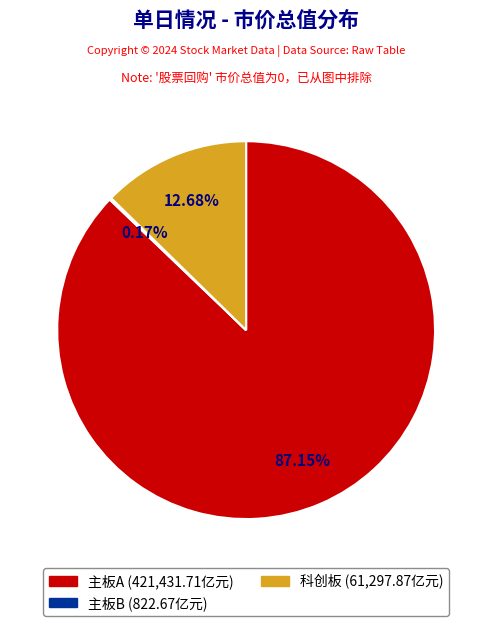

Is there any slice that represents more than half of the pie?

Yes